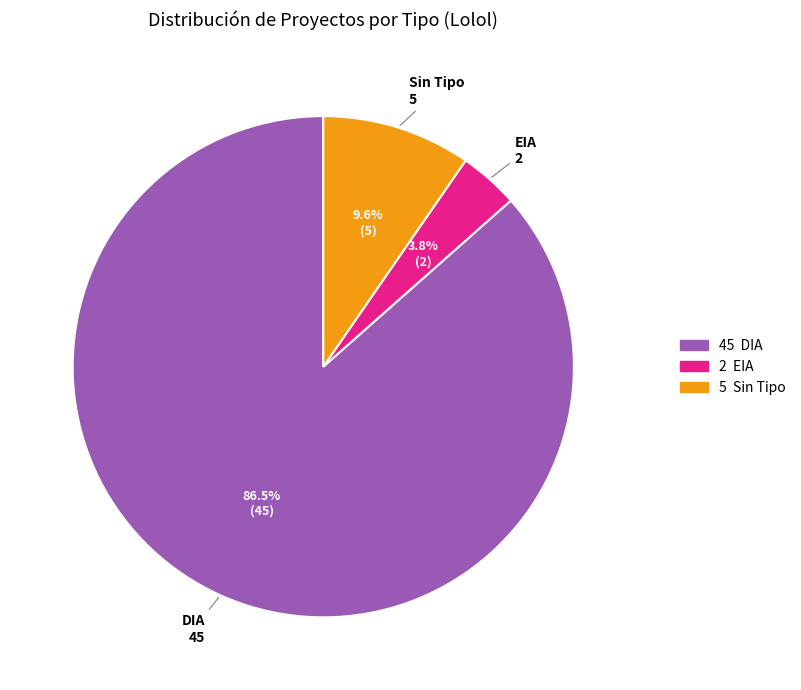

The EIA slice represents 27% of the pie. True or false?

False